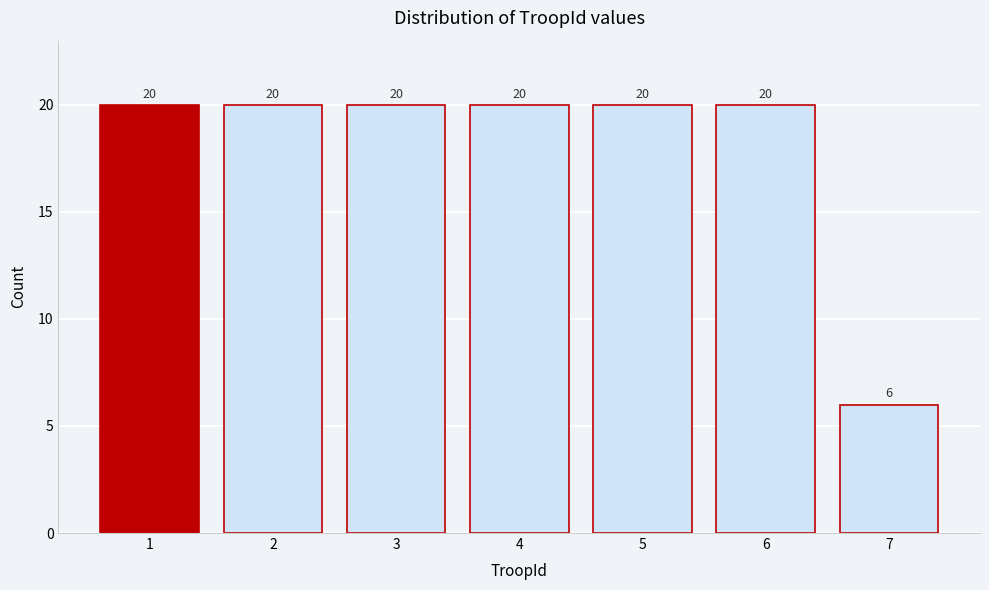

Reading left to right, extract all data points from this chart.

20	20	20	20	20	20	6